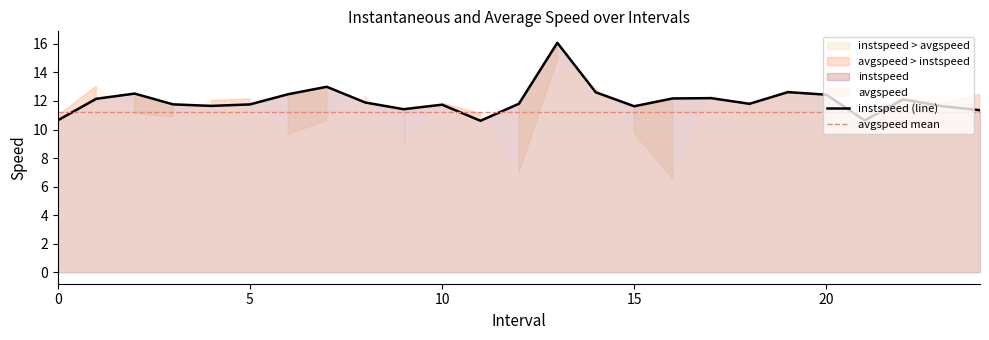

What is the difference between the values at 3.0 and 9.0?

0.3